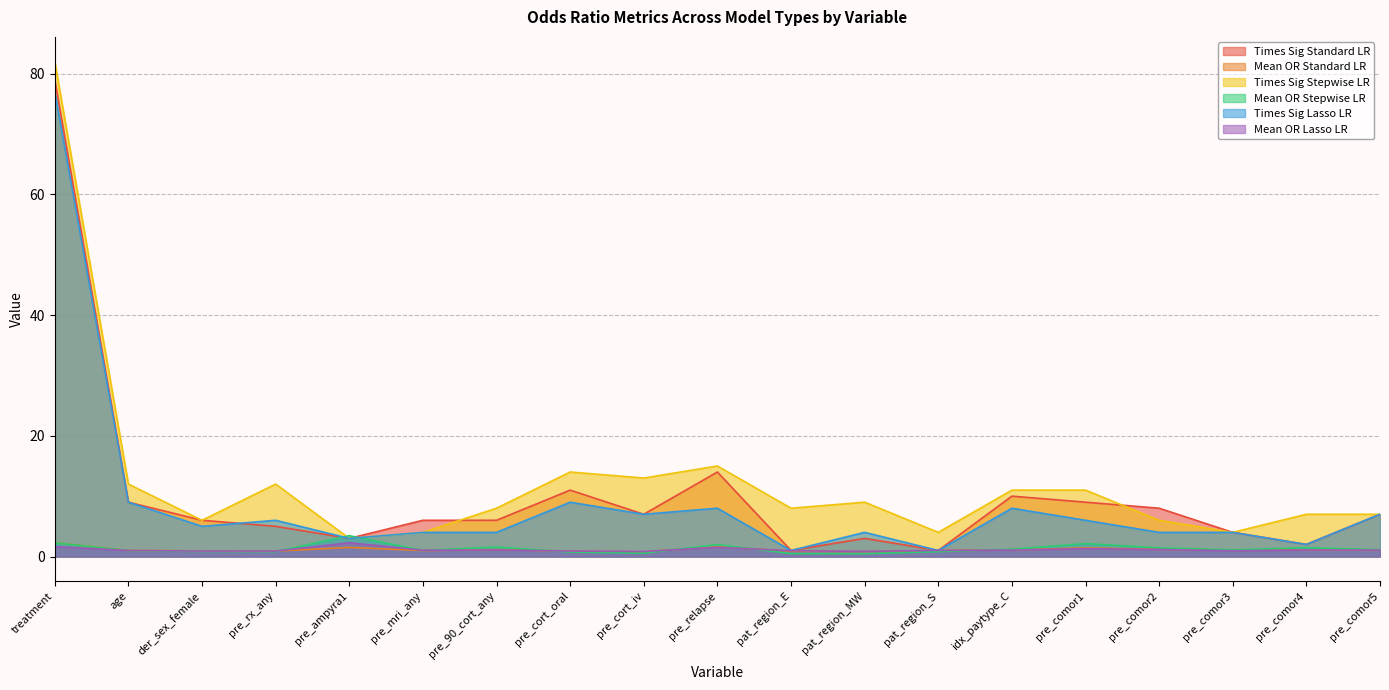

Does the chart have visible grid lines?

Yes